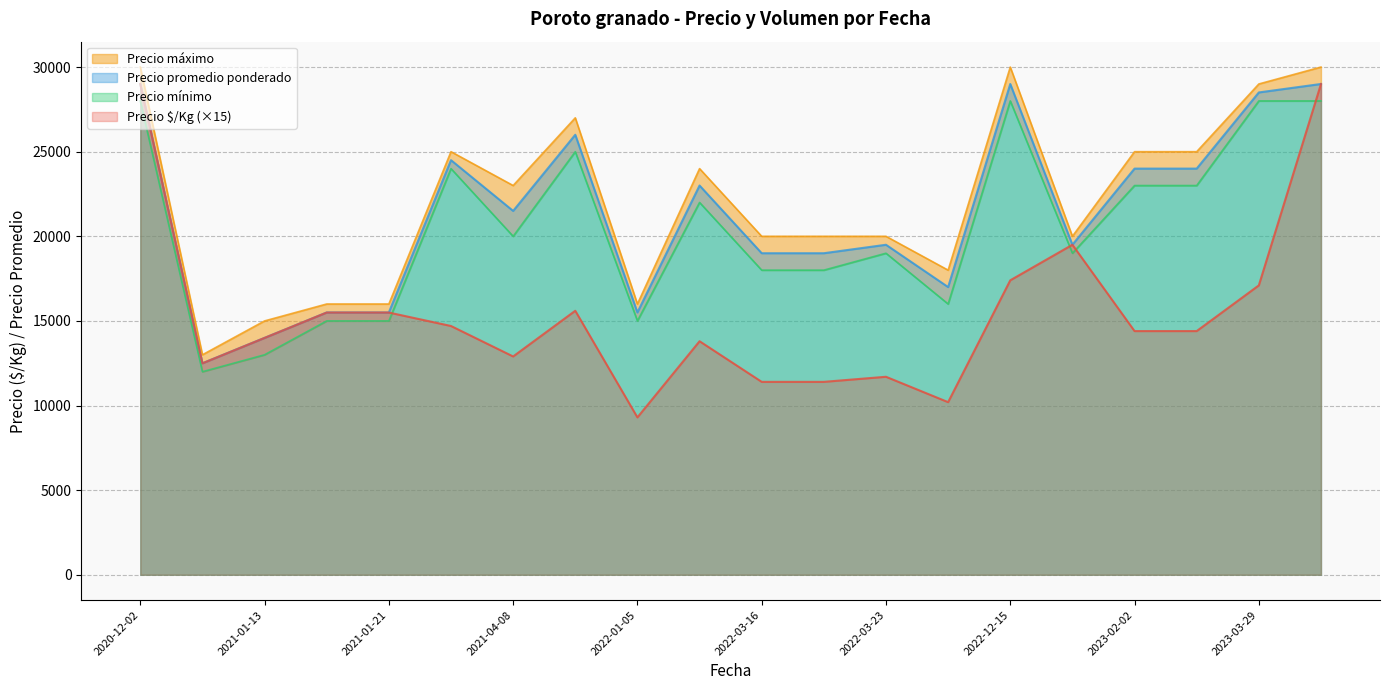

True or false: Precio promedio ponderado has a value of 24500 at 2021-02-04.

True